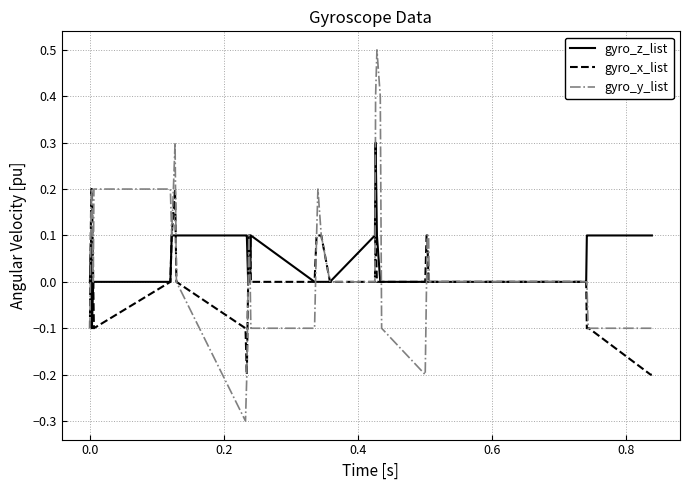

Which series has the largest range (max minus min)?

gyro_y_list